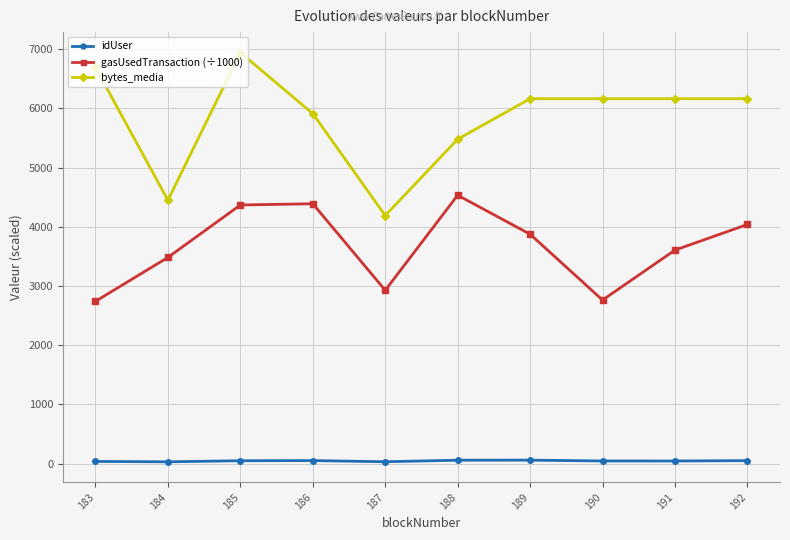

How many categories are shown in the chart?

10